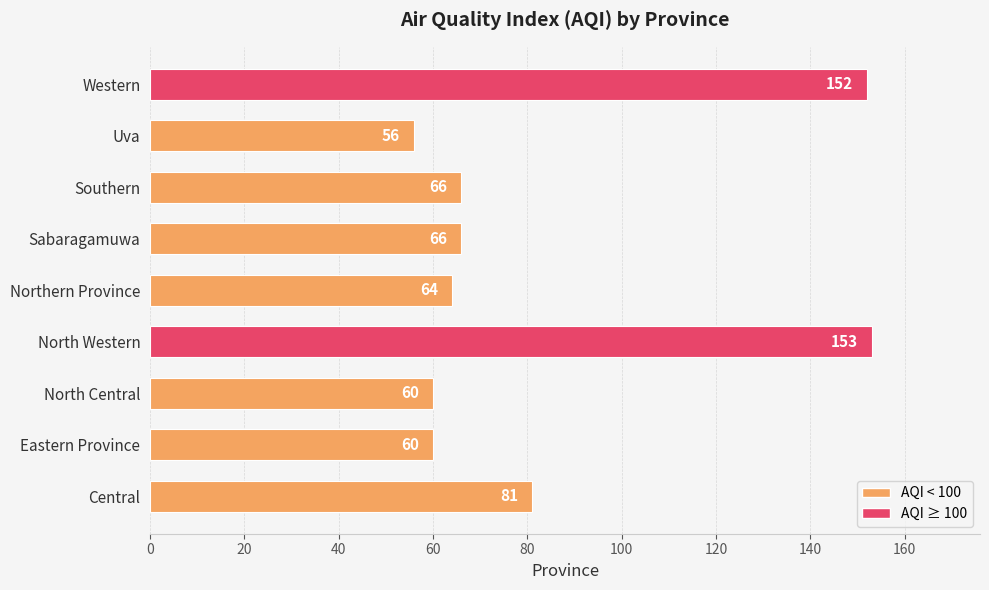

What is the minimum value shown in the chart?

56